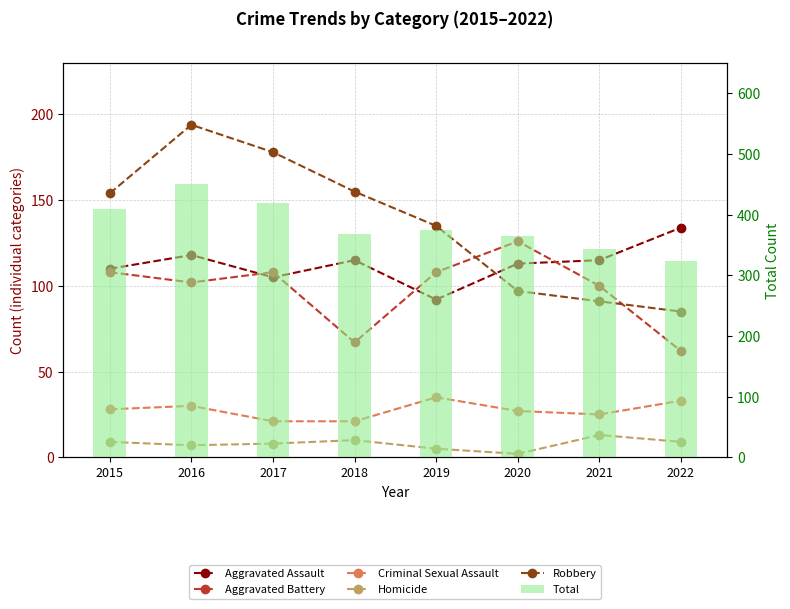

How many groups of bars are there?

8